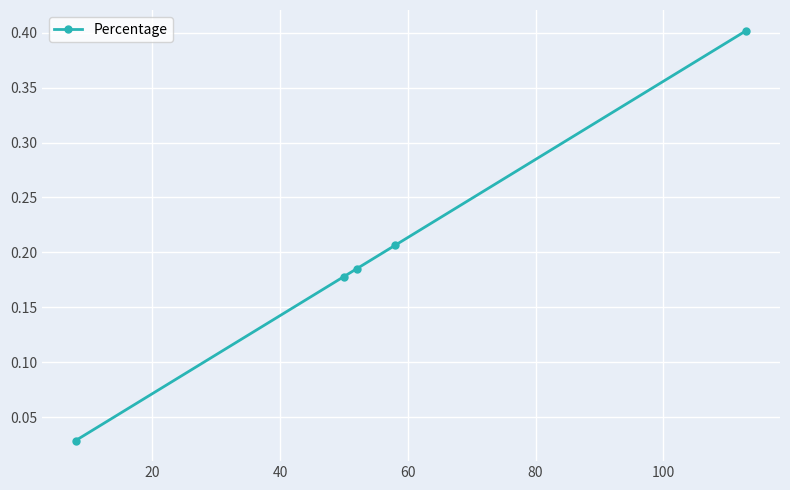

Count the number of data series in this chart.

1